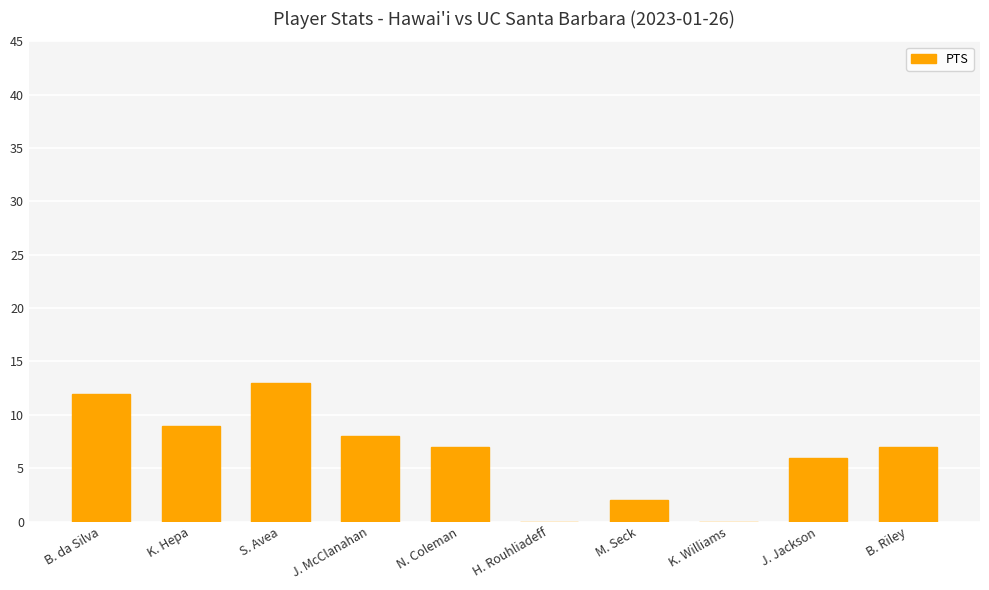

How many series are shown in this chart?

1